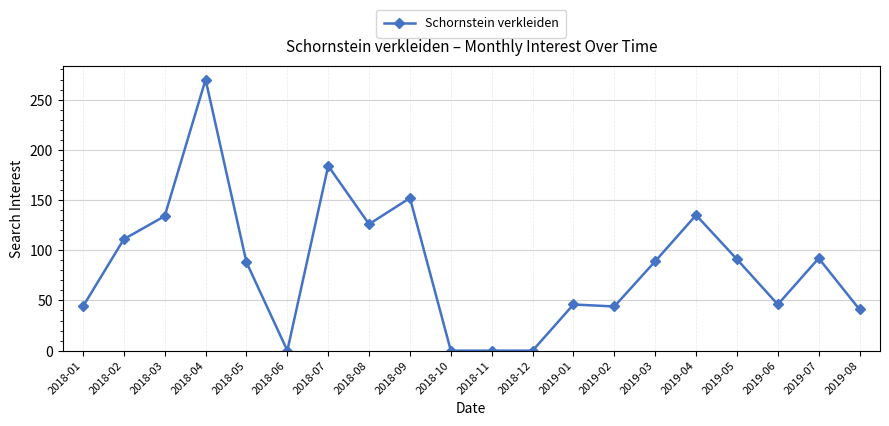

Which has a higher value, 2019-02 or 2018-09?

2018-09